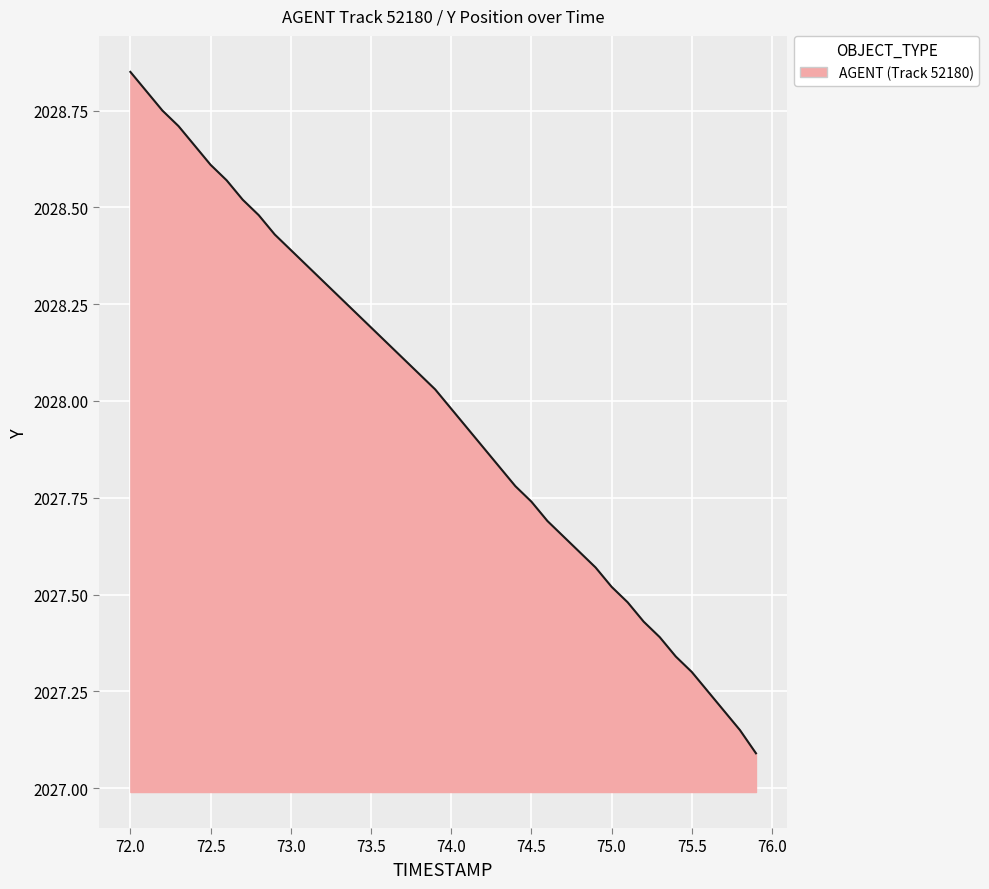

What is the difference between the maximum and minimum values?

1.8